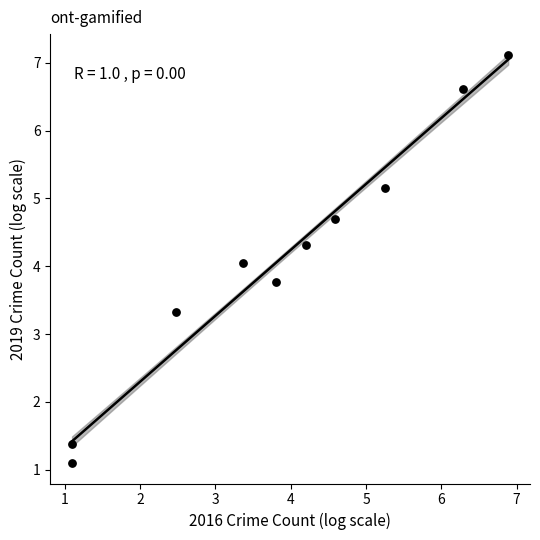

What is the range of Y values (max minus min)?

6.0